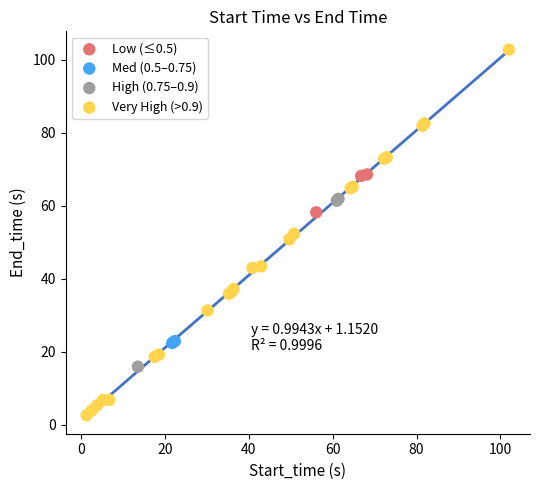

Which series has the largest Y range (max minus min)?

Very High (>0.9)